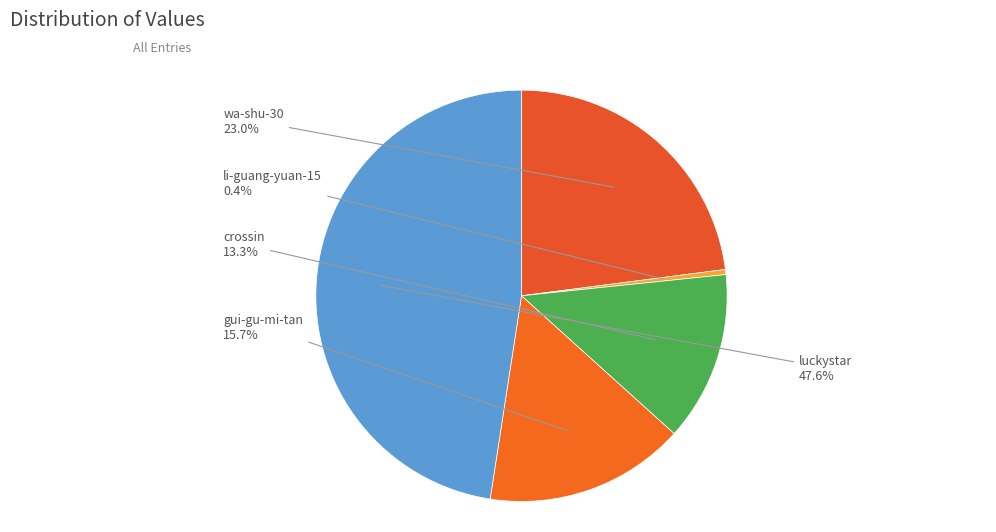

Rank the categories by value from lowest to highest.

li-guang-yuan-15, crossin, gui-gu-mi-tan, wa-shu-30, luckystar